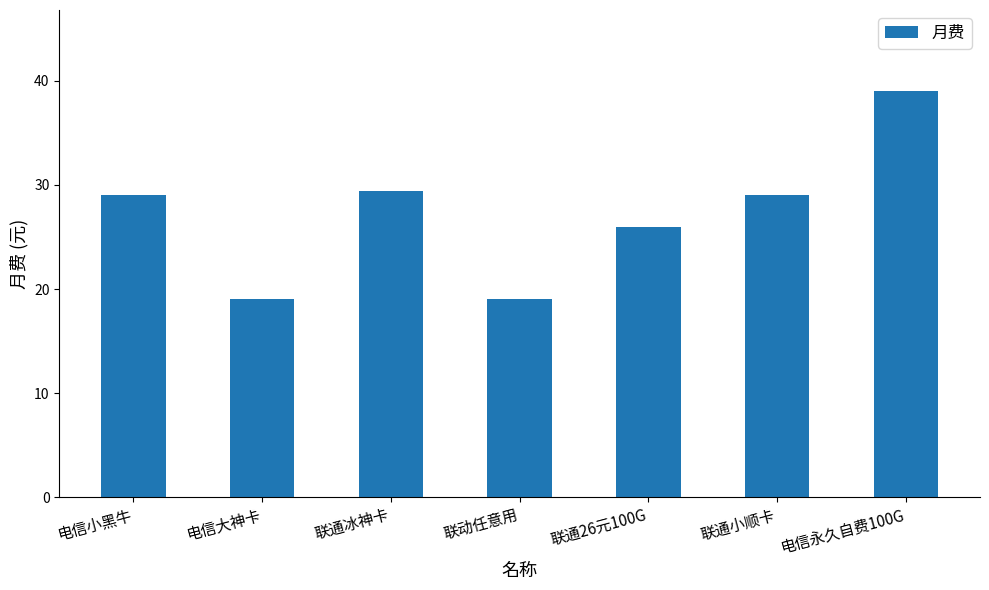

What is the difference between the second highest and second lowest values?

10.4